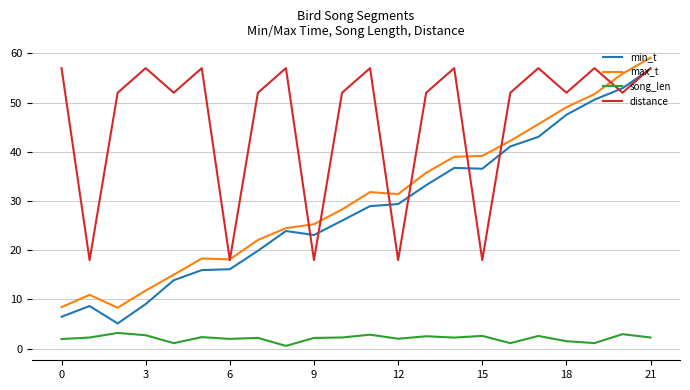

True or false: song_len and distance intersect in this chart.

False